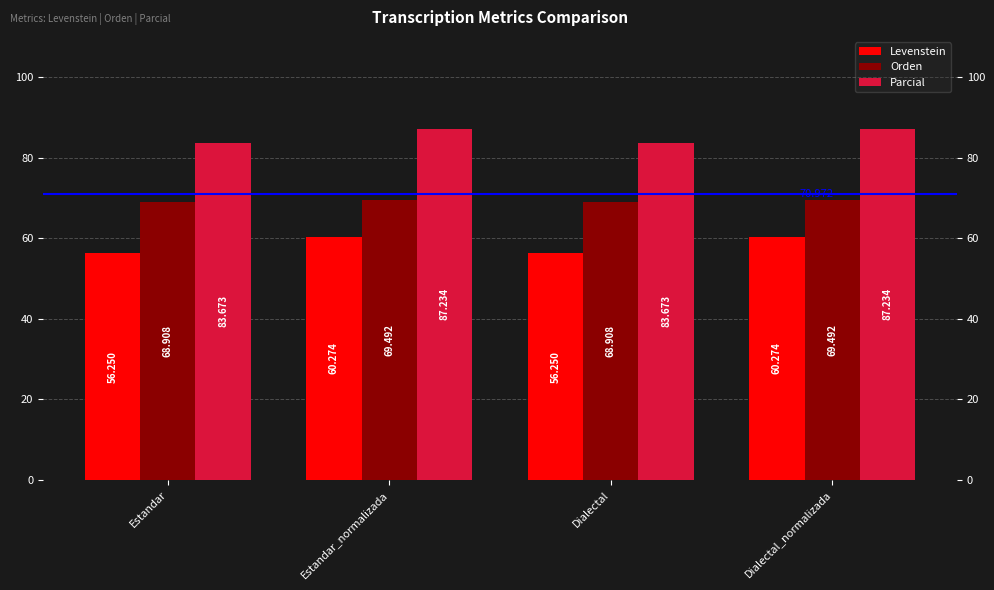

Count the number of categories in the chart.

4